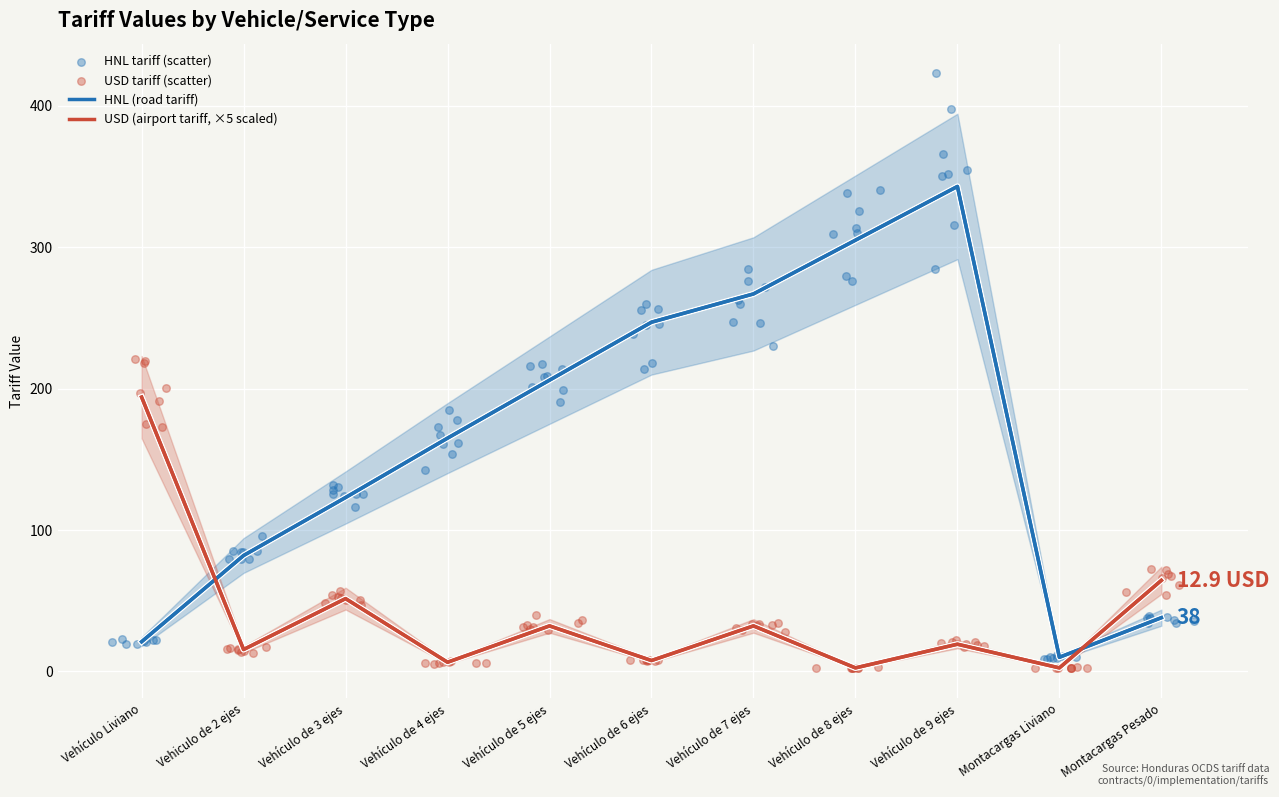

Which series has the largest total across all categories?

HNL